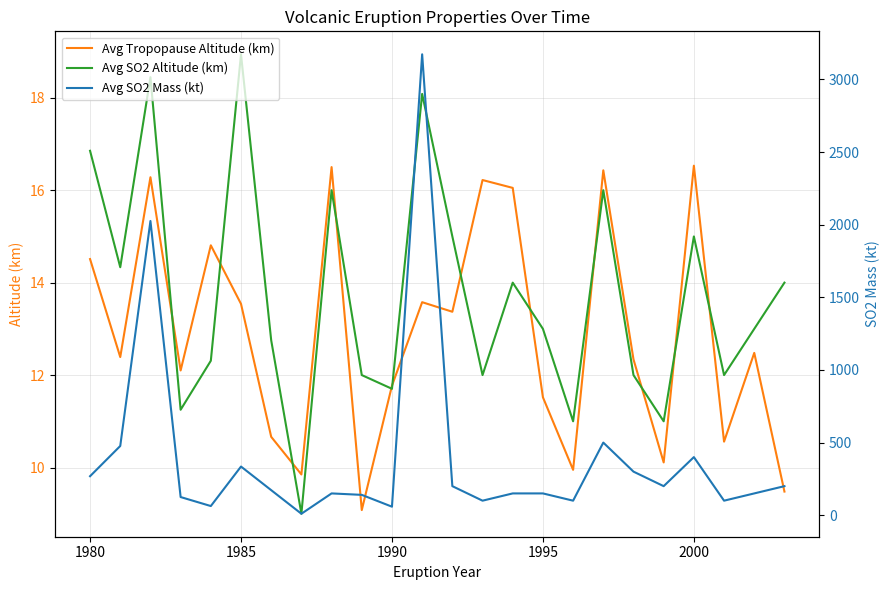

Is it true that Avg SO2 Altitude (km) equals 18.9 at 1985?

True